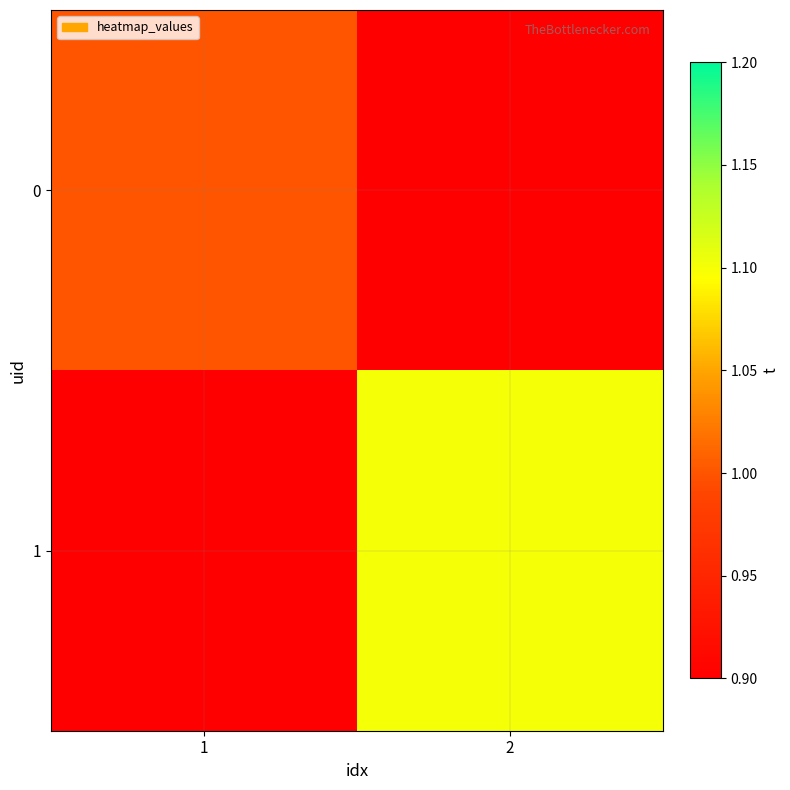

Is the value of 0 at 2 greater than the value of 1 at 1?

No